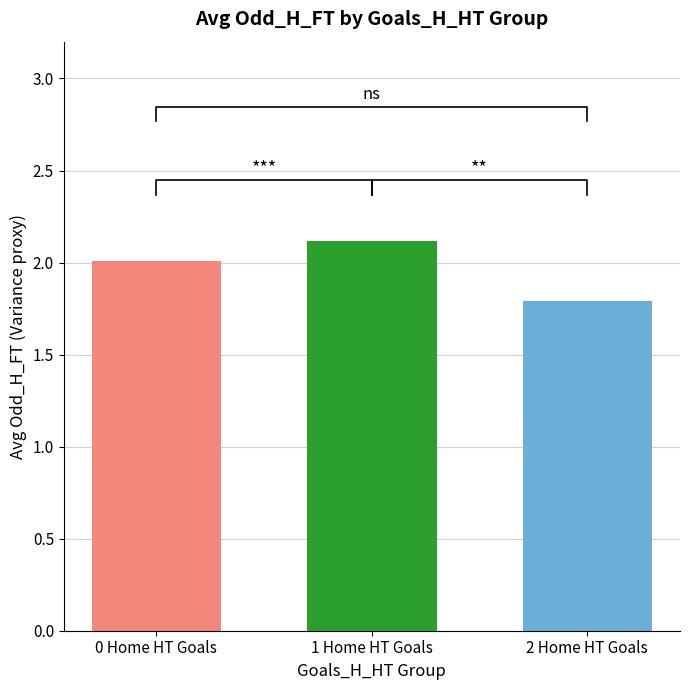

Are the bars grouped side by side (vs. stacked)?

Yes